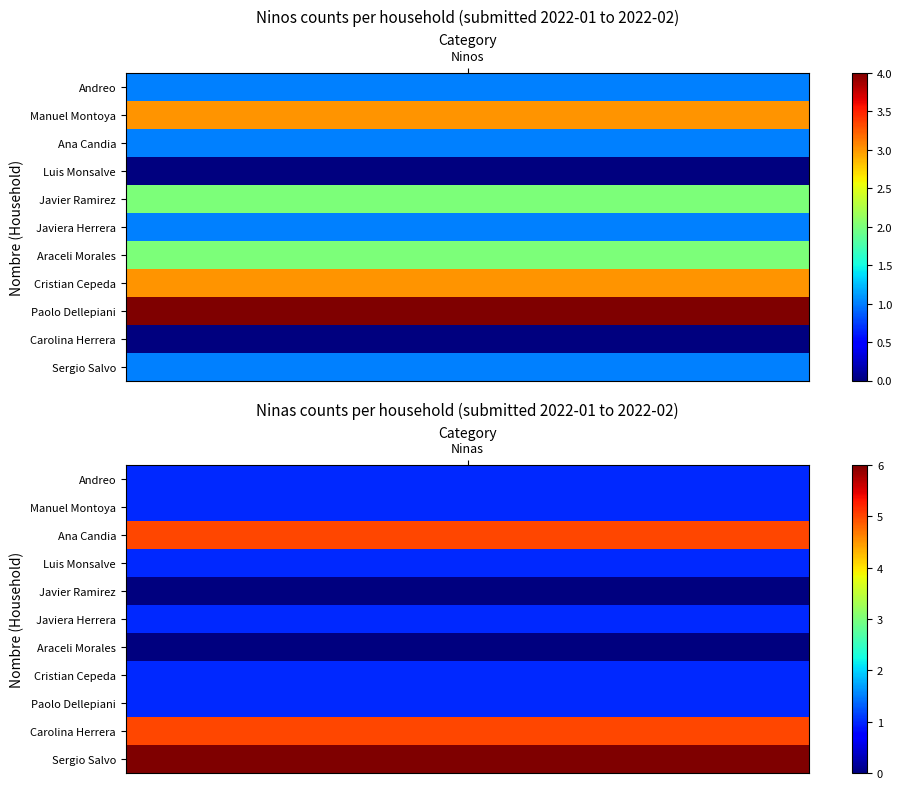

What is the difference between the maximum and minimum values in the Araceli Morales series?

2